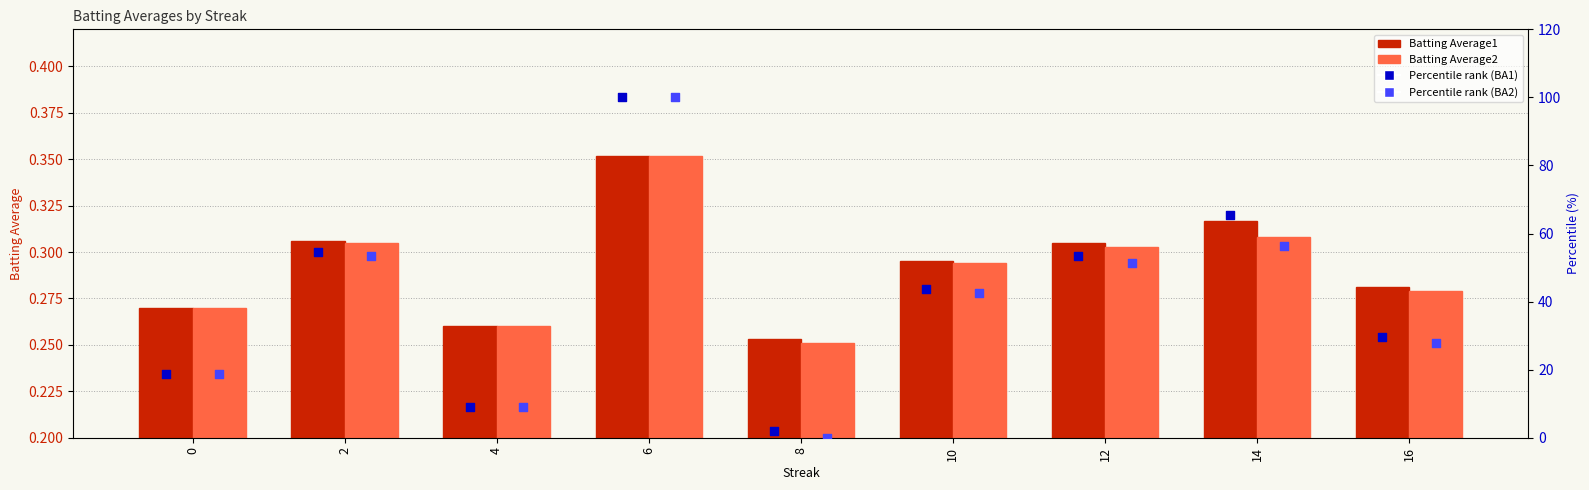

Which series has the widest spread of Y values?

Percentile rank (BA2)